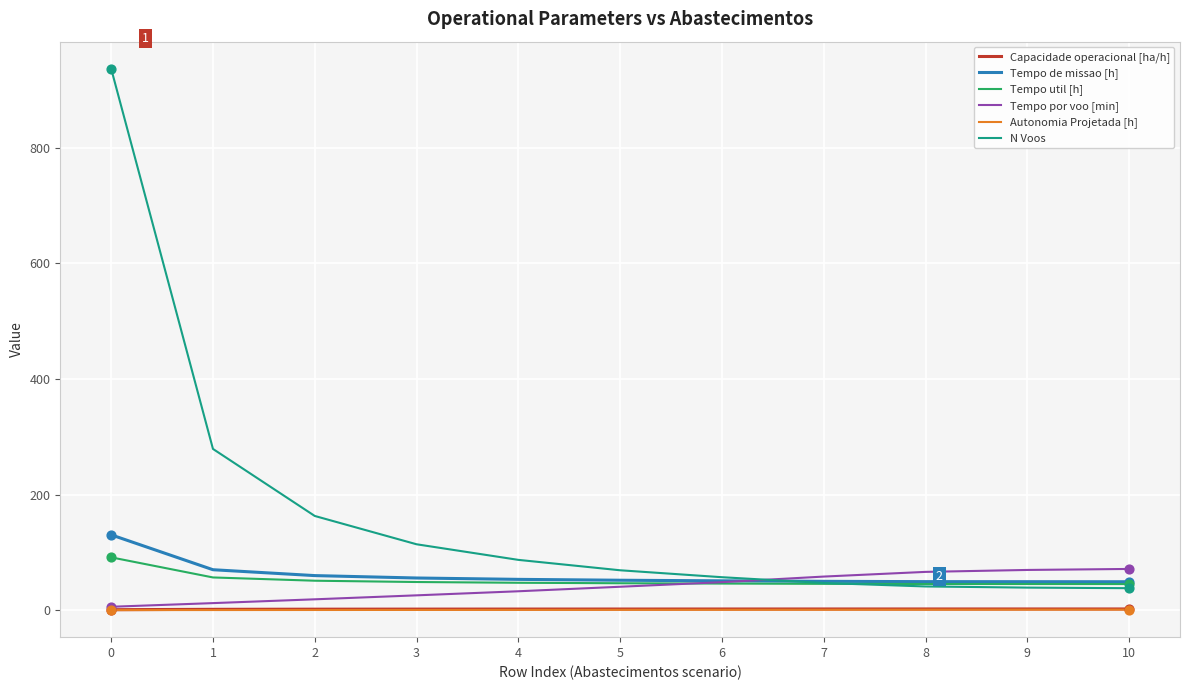

What is the total value across all series at 0?

1165.4